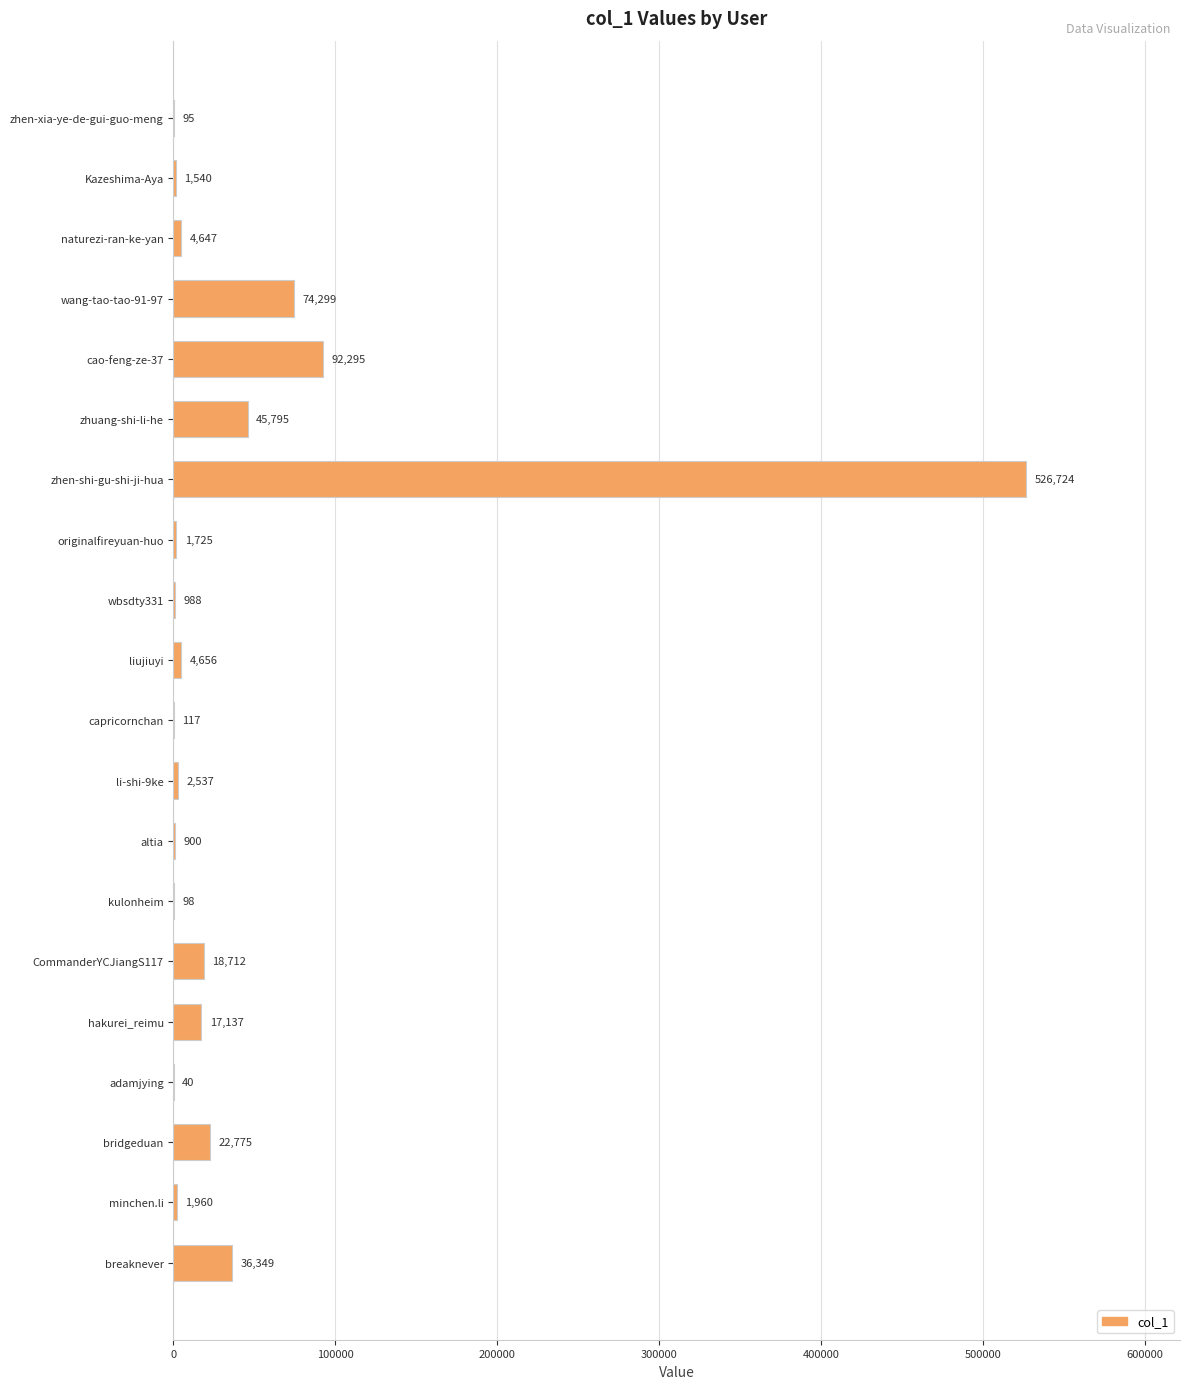

Where is the data nearest to the value 263382?

cao-feng-ze-37